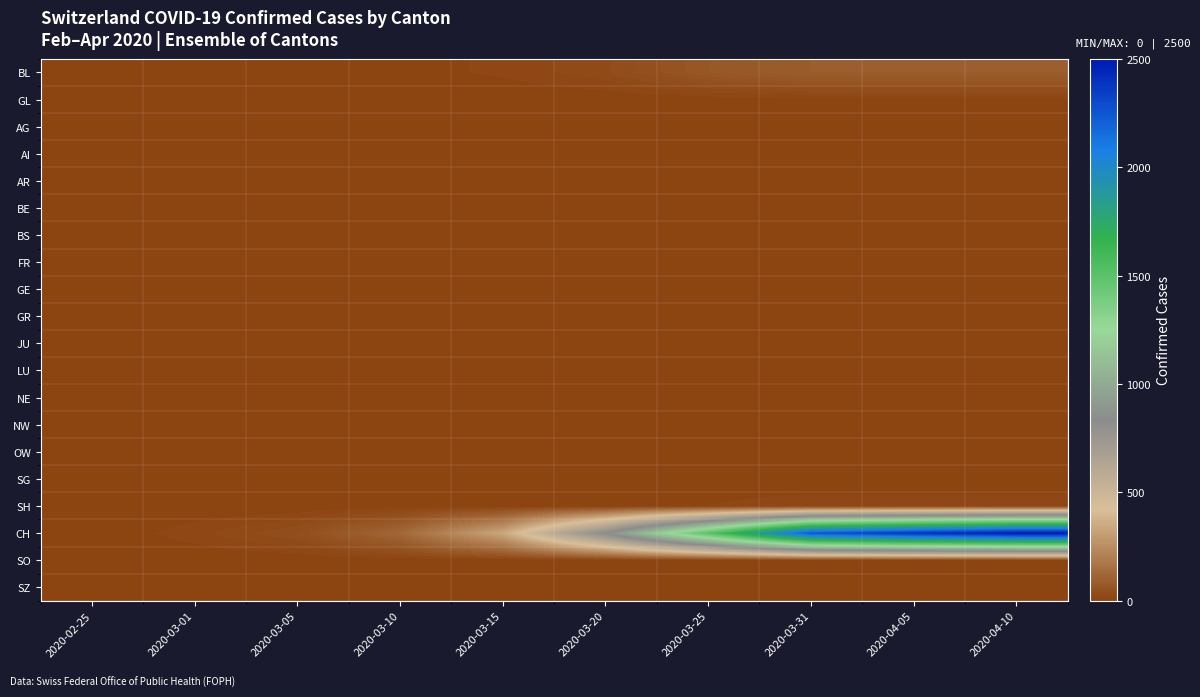

How many series are shown in this chart?

20